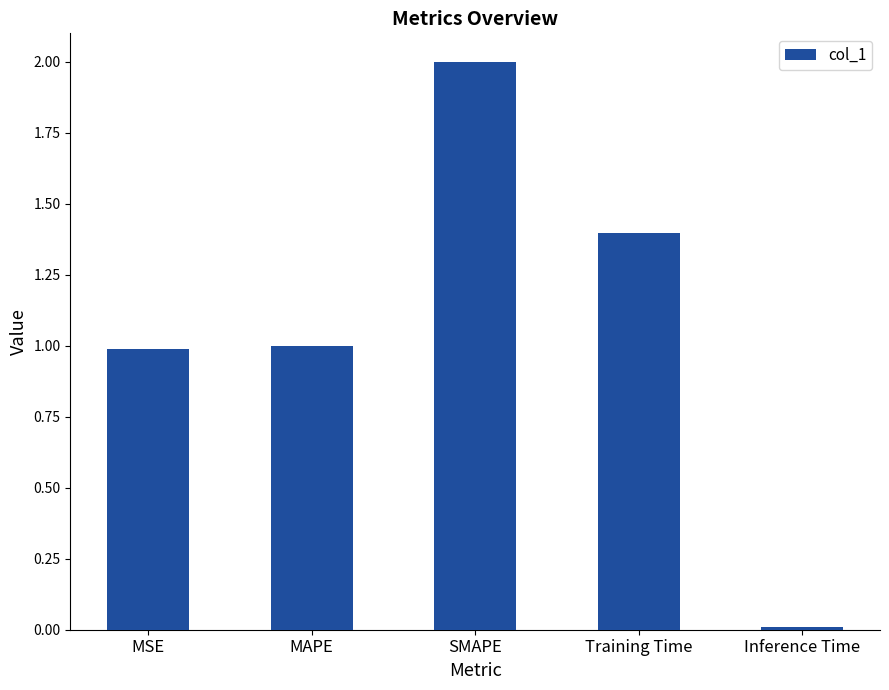

Which has a higher value, SMAPE or MAPE?

SMAPE